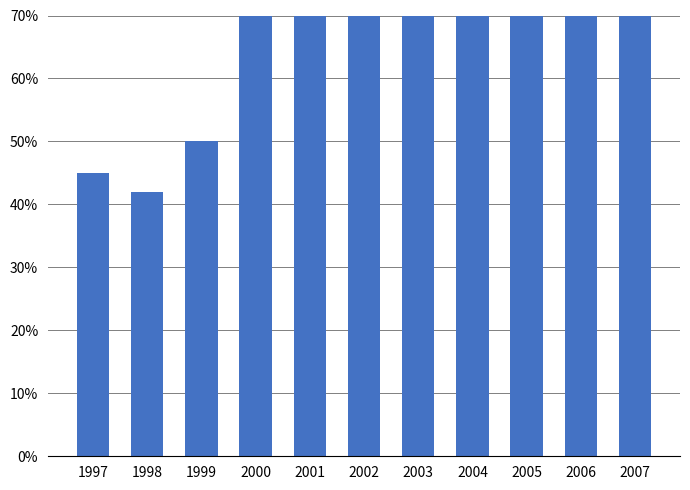

What is the smallest value displayed?

0.4